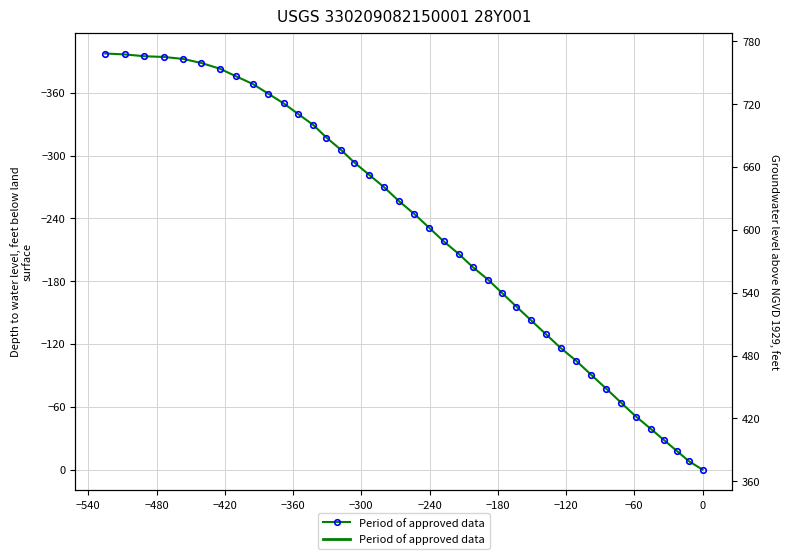

The chart shows a value of -53.4 at 21. True or false?

False